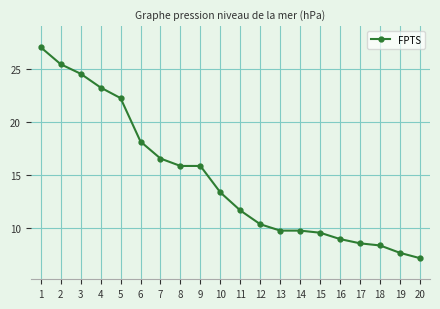

What is the value of the 1st point from the left?

27.1